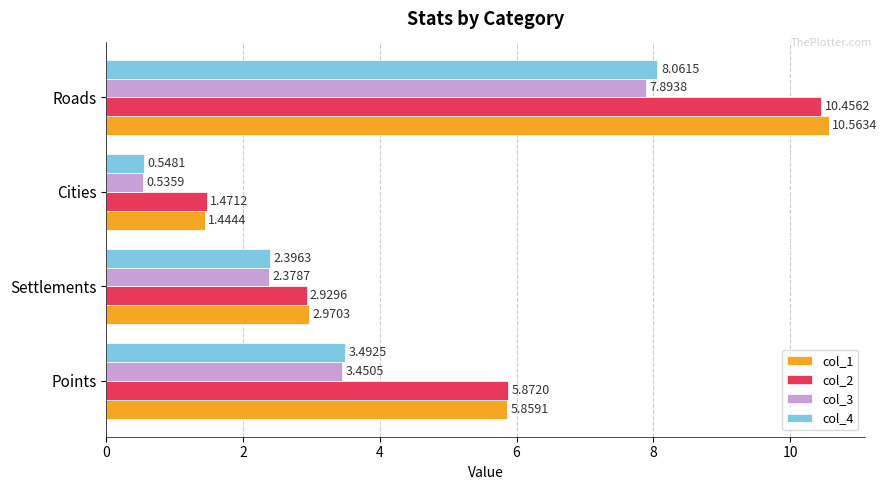

At which category is the sum across all series the highest?

Roads